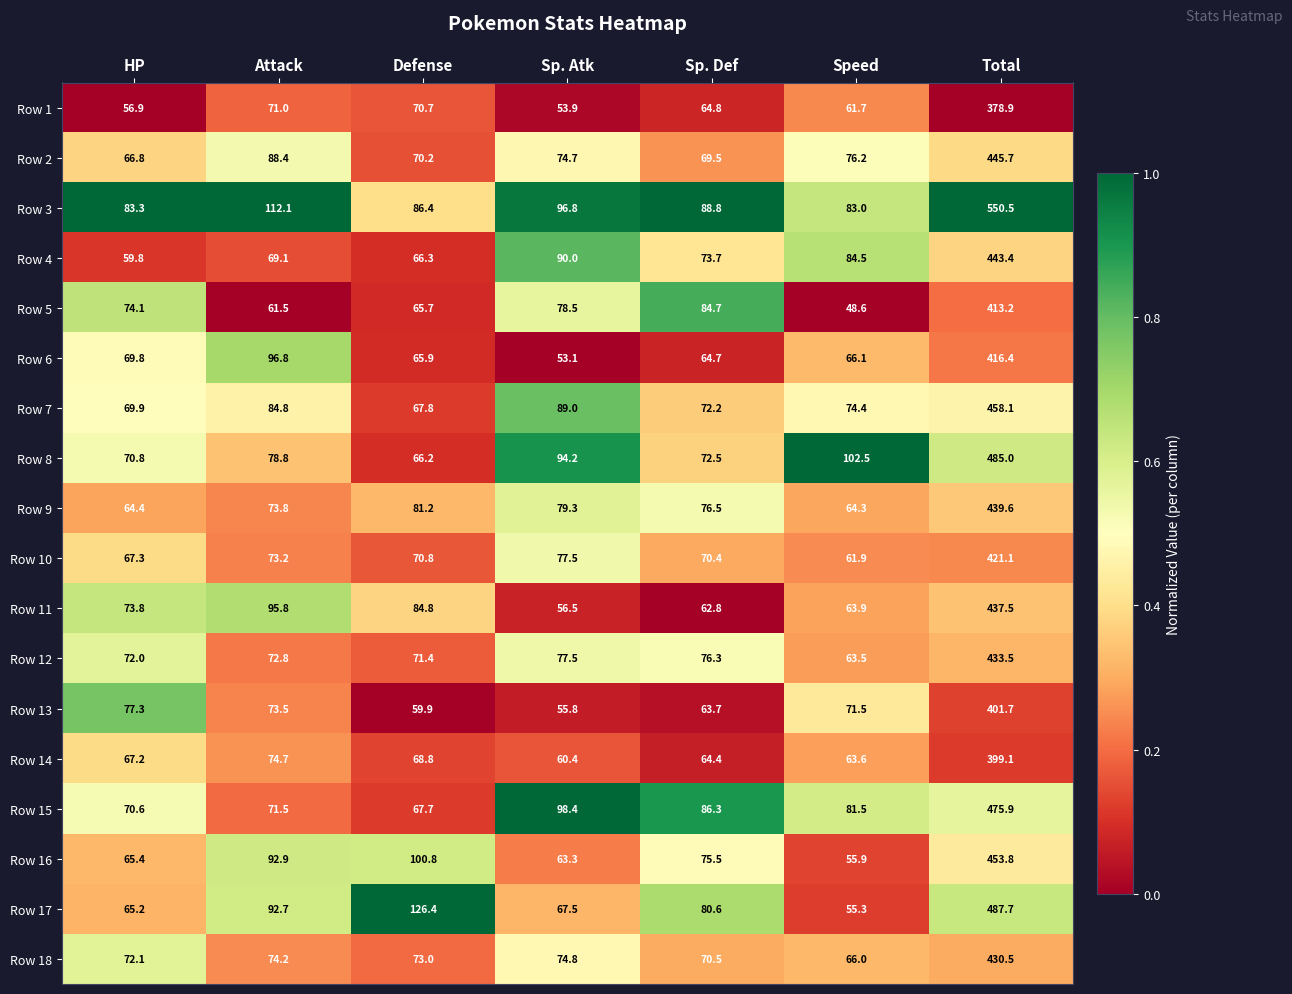

Rank the series at Sp. Def from lowest to highest value.

Row 11, Row 13, Row 14, Row 6, Row 1, Row 2, Row 10, Row 18, Row 7, Row 8, Row 4, Row 16, Row 12, Row 9, Row 17, Row 5, Row 15, Row 3